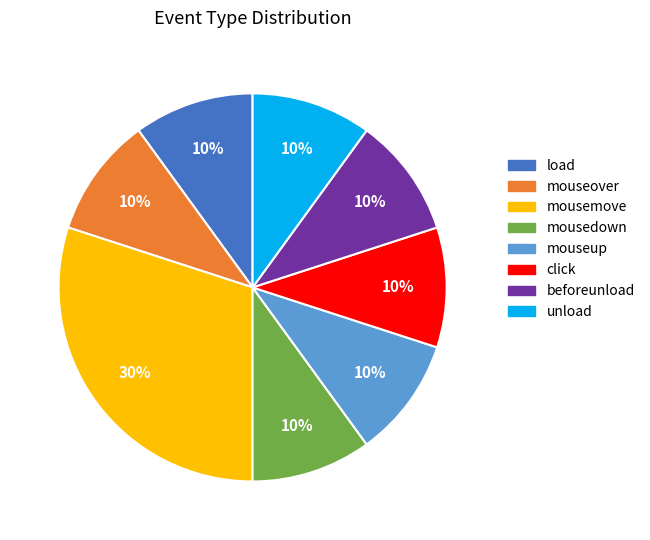

The beforeunload slice represents 10% of the pie. True or false?

True